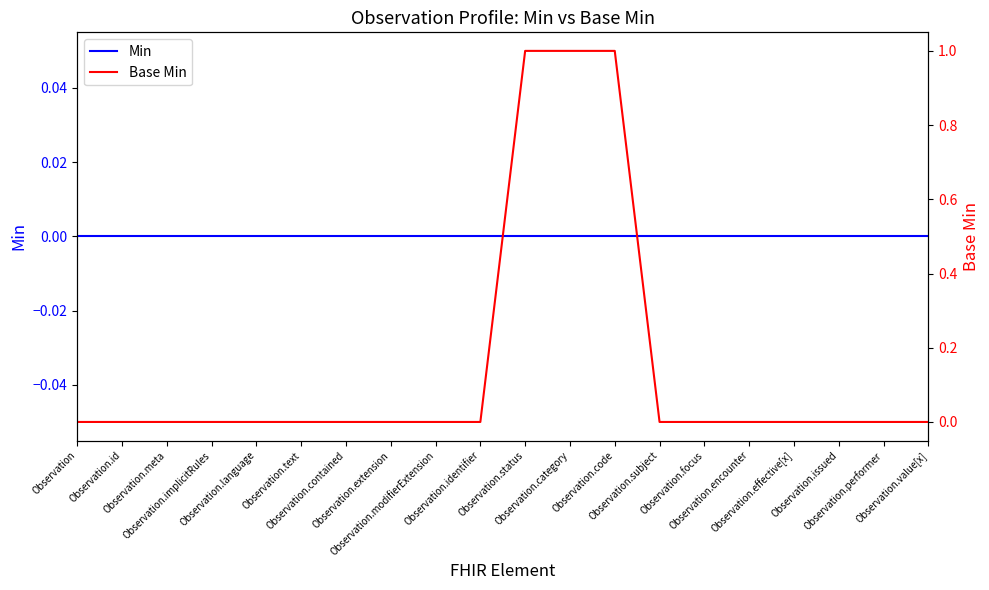

Which category has the lowest value in the Base Min series?

Observation